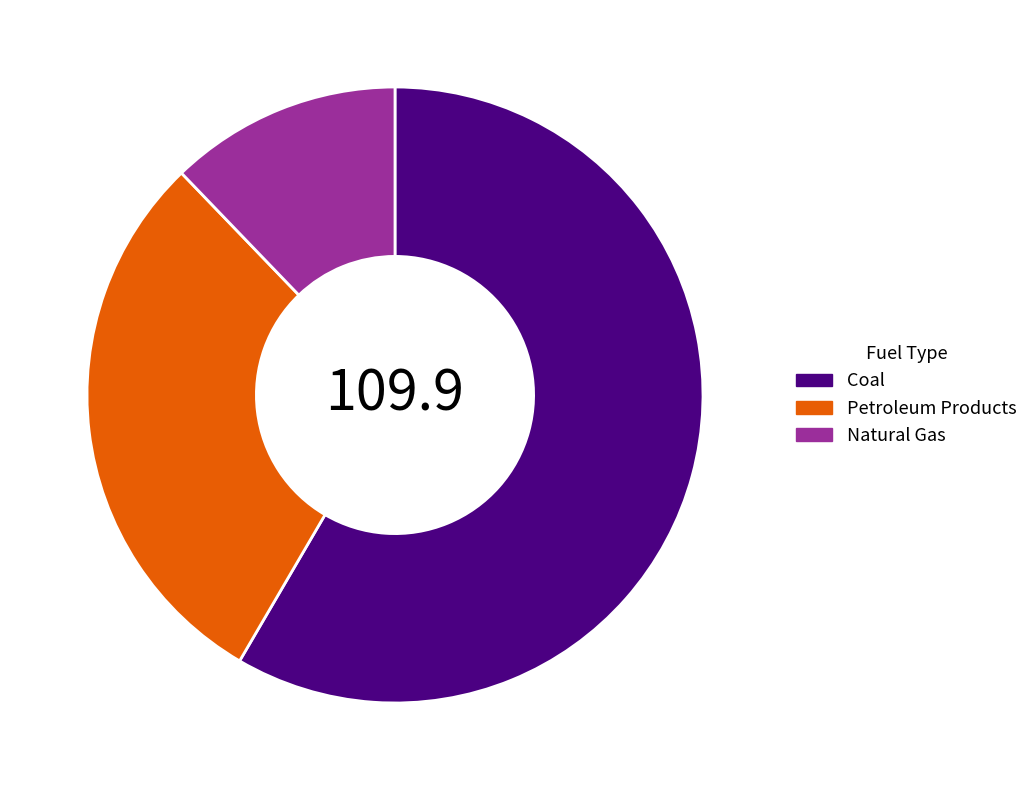

Combined, do Petroleum Products and Natural Gas account for over 50%?

No